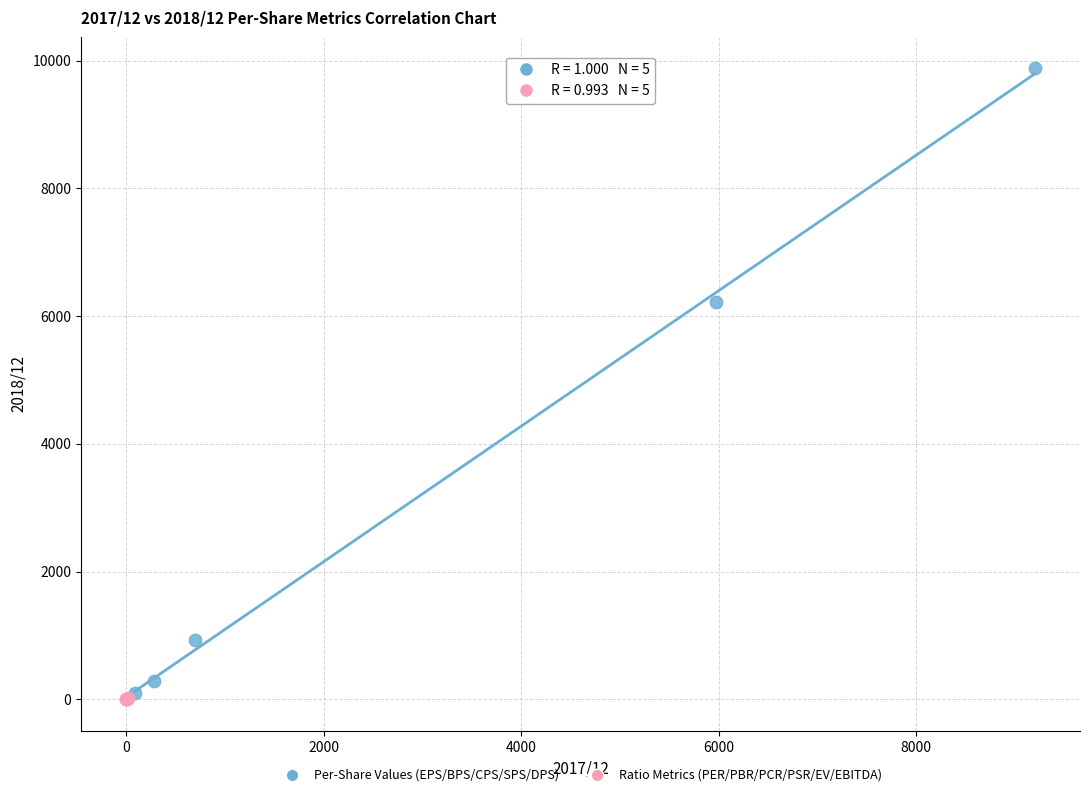

What are all the series names shown in the legend?

Per-Share Values (EPS/BPS/CPS/SPS/DPS), Ratio Metrics (PER/PBR/PCR/PSR/EV/EBITDA)